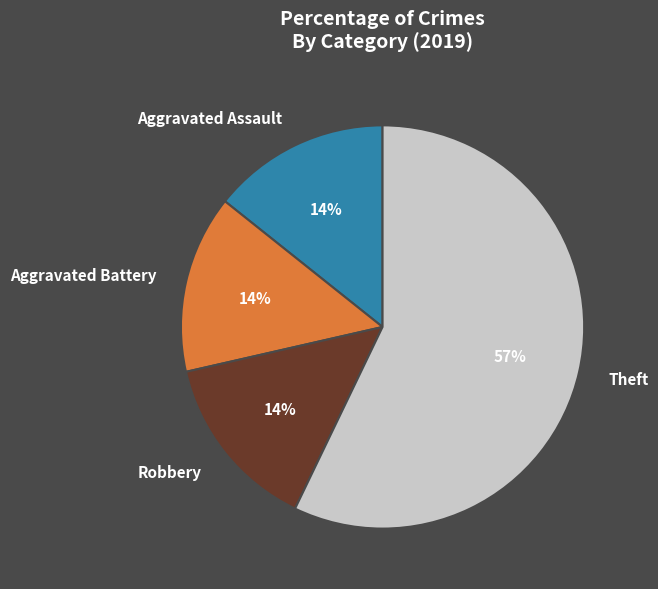

Approximately how many times larger is the value at Aggravated Battery compared to Robbery?

1.0